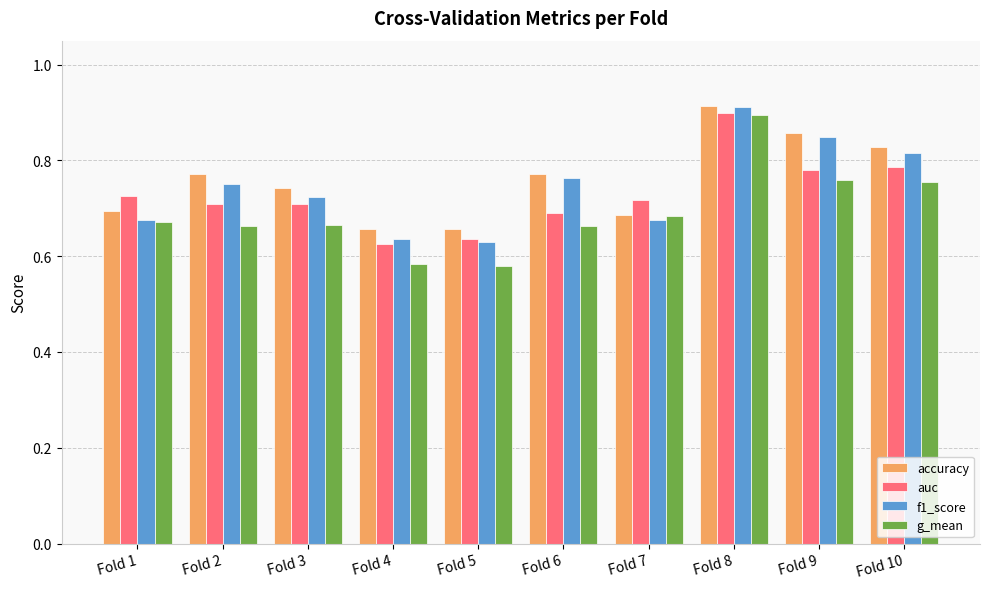

What is the sum of all g_mean values?

6.9